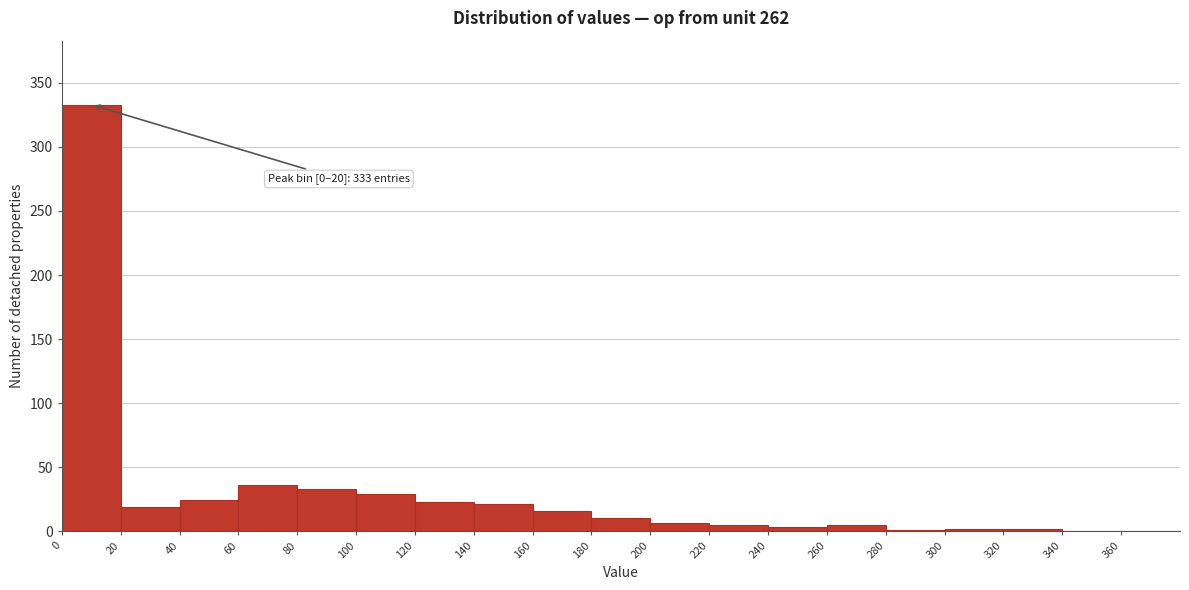

Which range on the x-axis has the tallest bar?

0 to 20